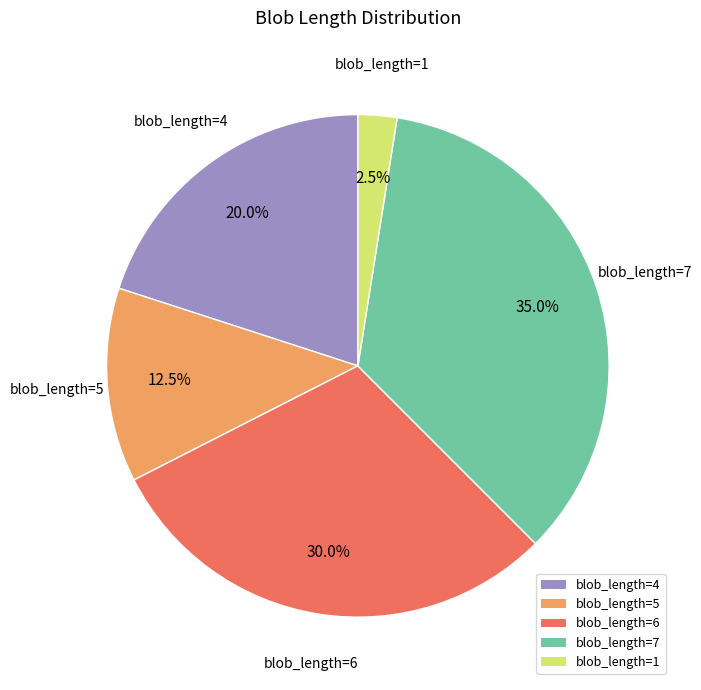

What is the largest slice in the pie chart?

blob_length=7